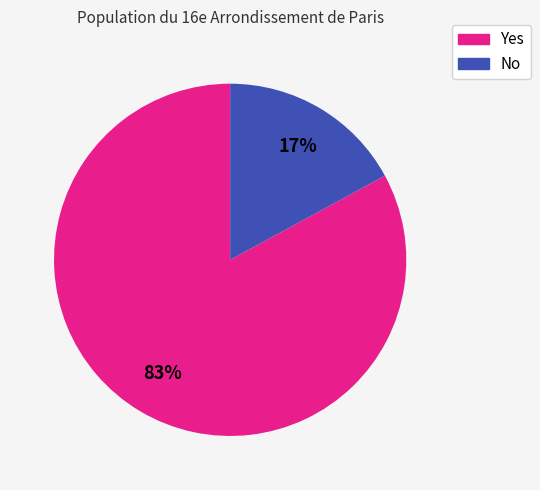

Is there a majority slice in this chart?

Yes